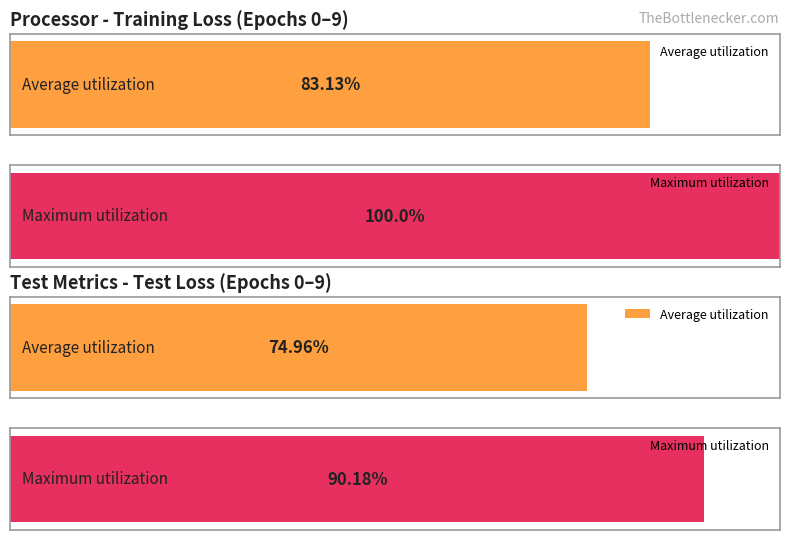

How many bars are there in each group?

2